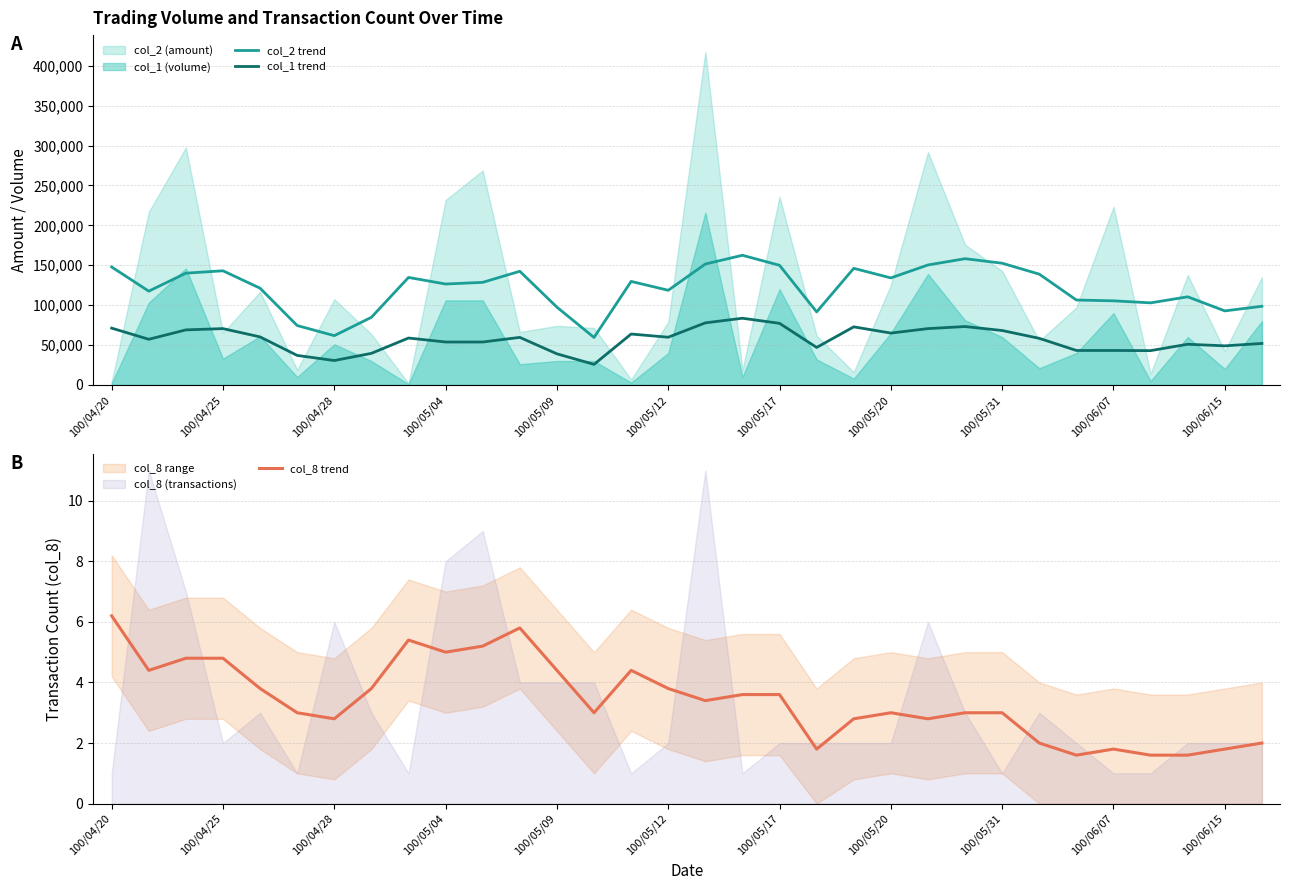

True or false: col_2 trend and col_1 trend intersect in this chart.

False